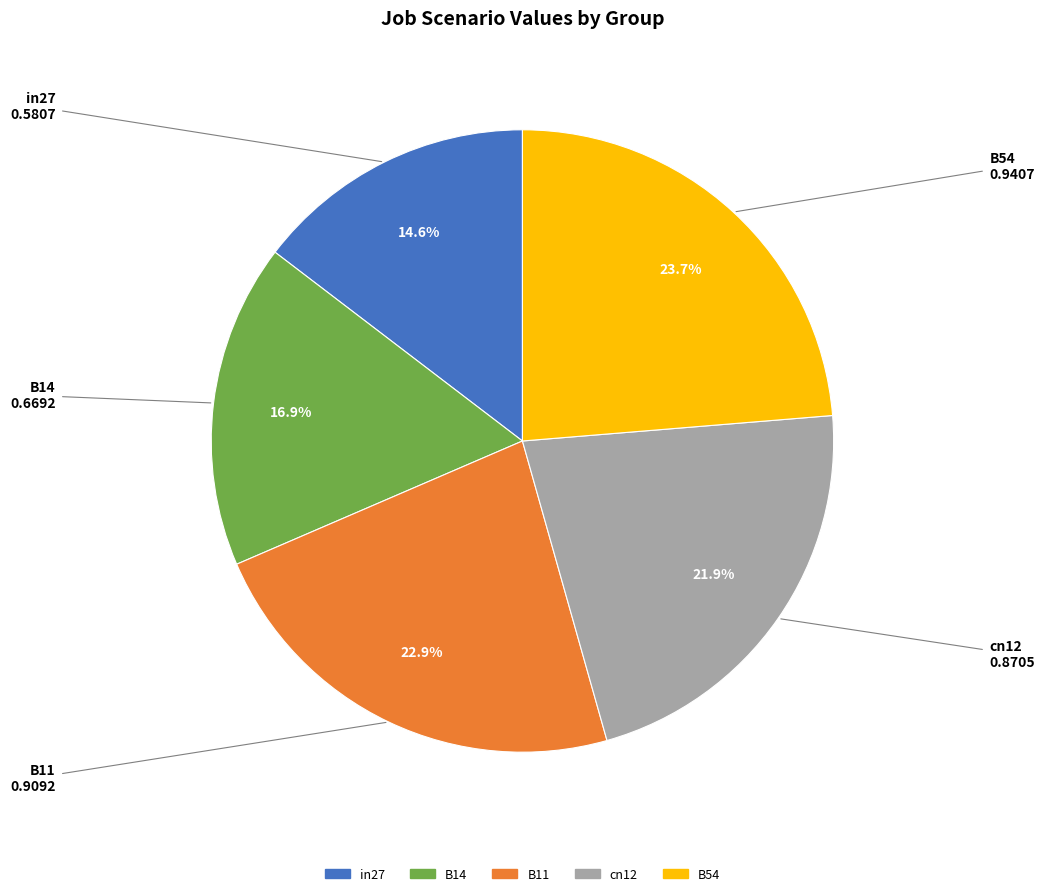

Does in27 account for over 50% of the chart?

No